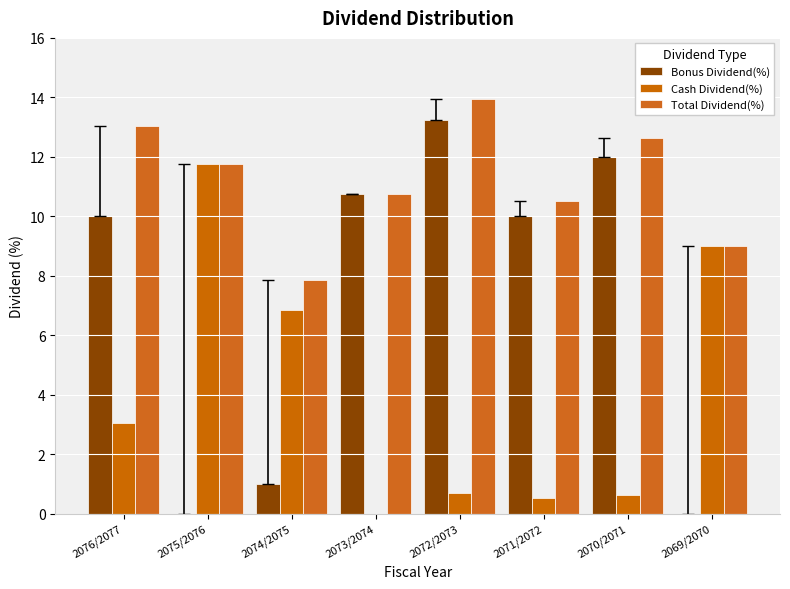

What is the label of the 2nd bar from the right?

2070/2071